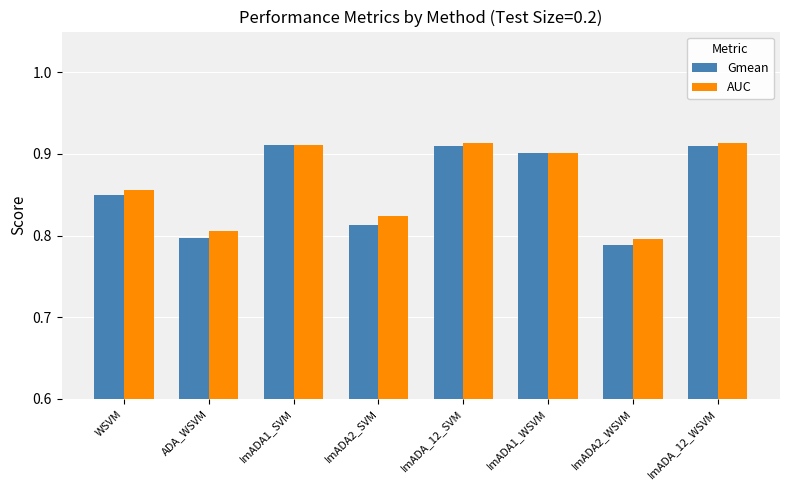

What is the difference between the maximum and minimum values in the Gmean series?

0.1